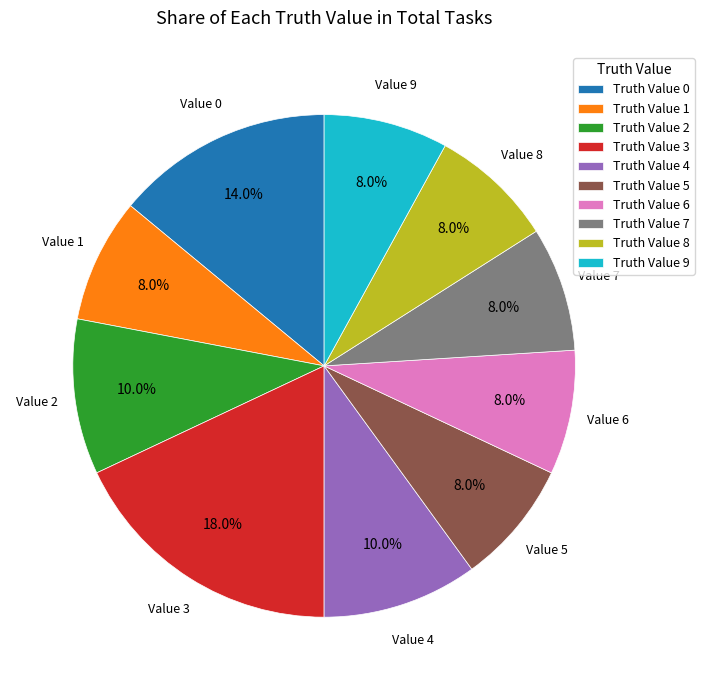

Which category has the biggest portion of the pie?

Truth Value 3